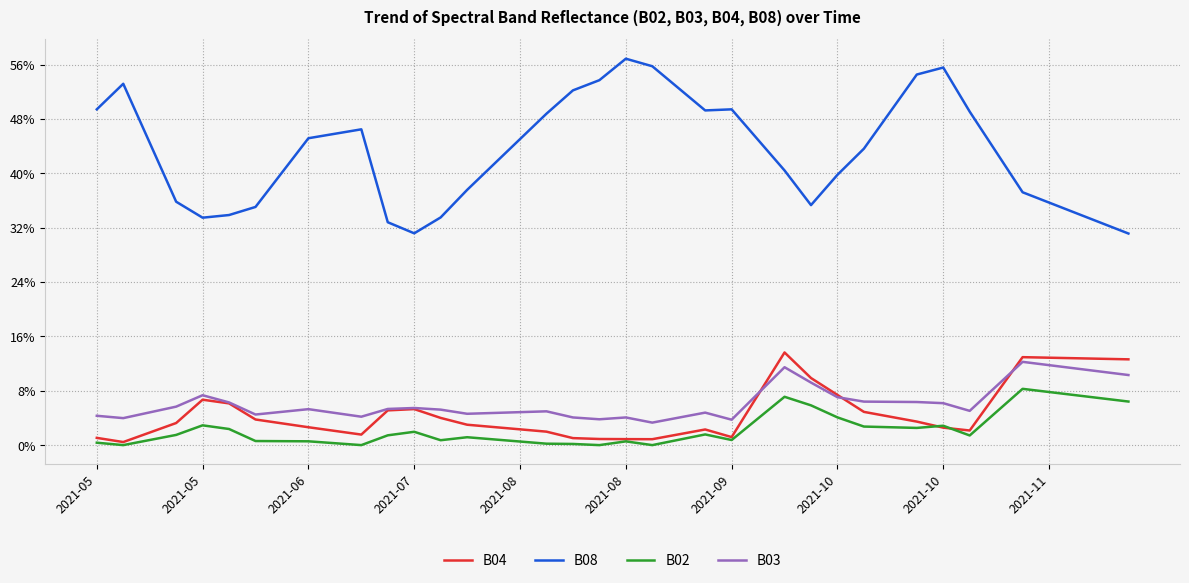

List the series in order of their peak value, lowest first.

B02, B03, B04, B08